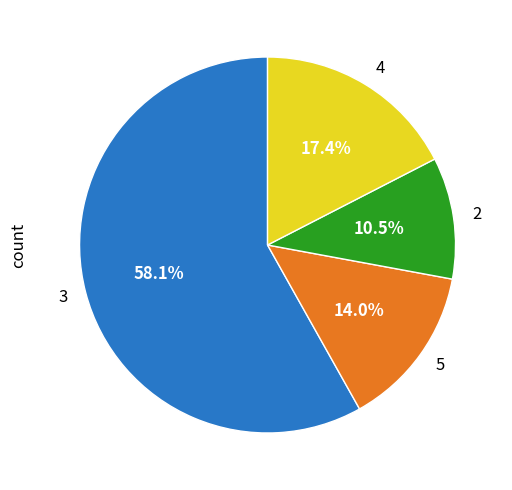

How many slices are in this pie chart?

4